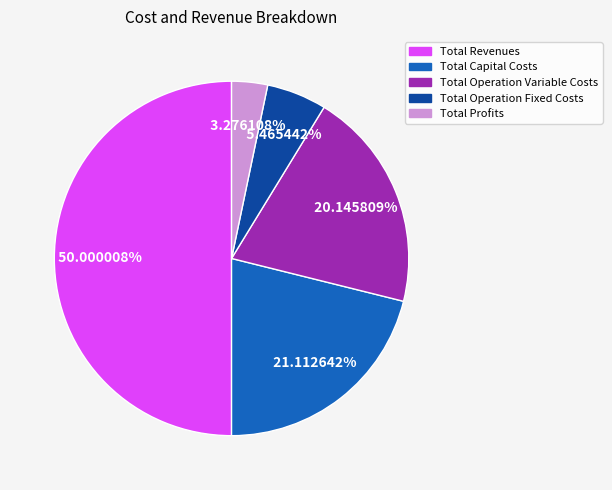

The Total Capital Costs slice represents 21% of the pie. True or false?

True